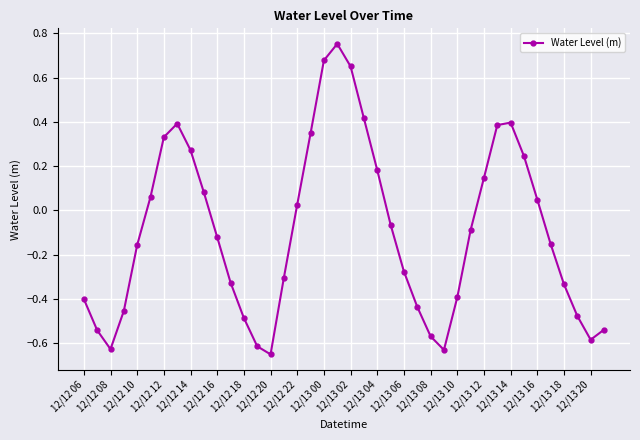

True or false: the data has more than 1 interior local peaks.

True